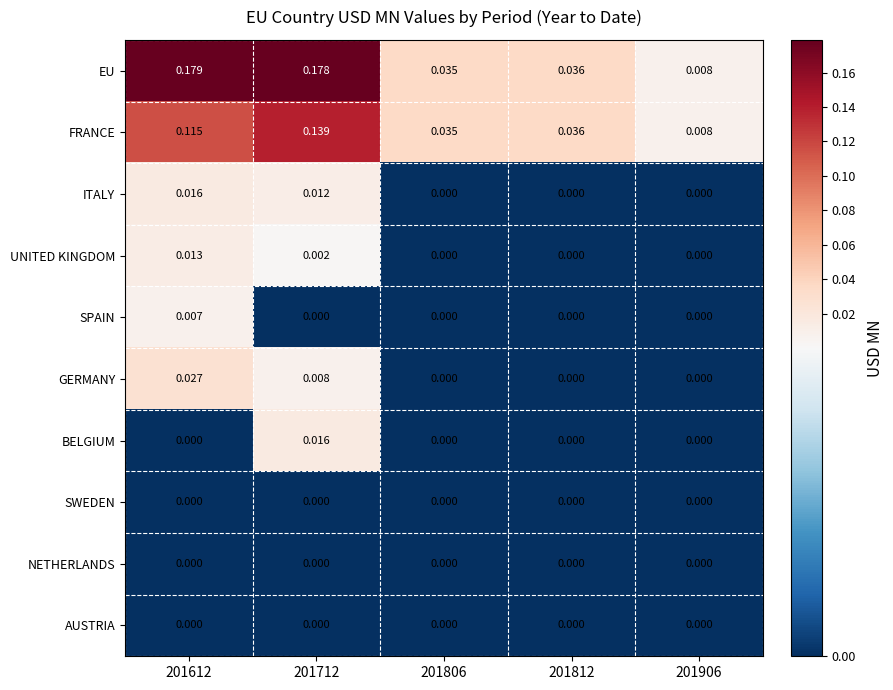

Which series changed the most between 201712 and 201906?

EU